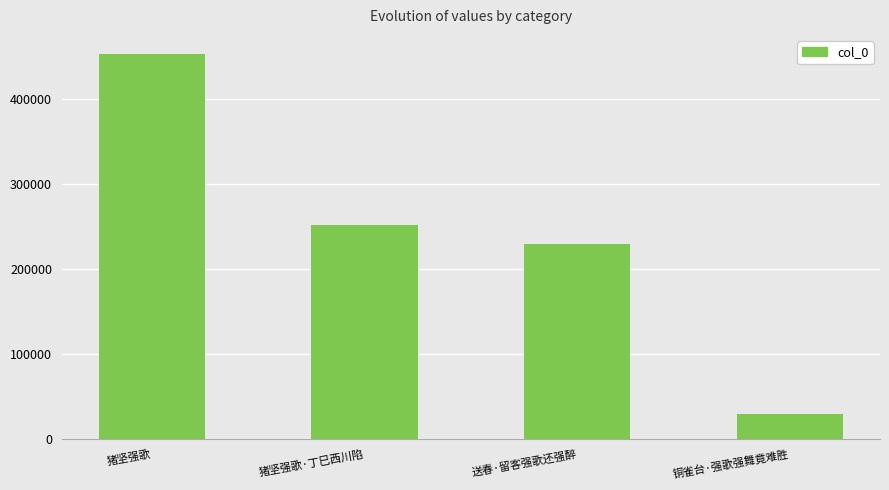

How many distinct data groups are displayed?

1